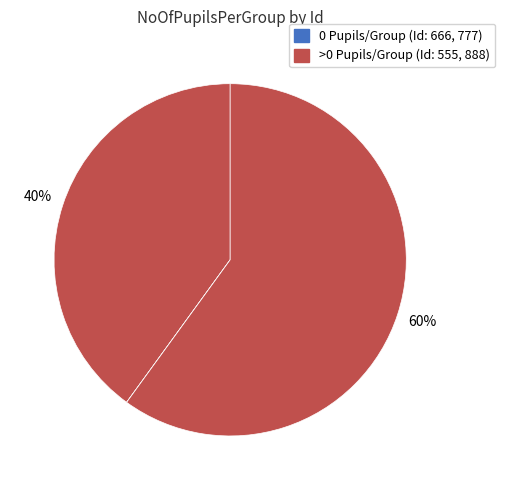

Which slice represents more than half of the pie?

888